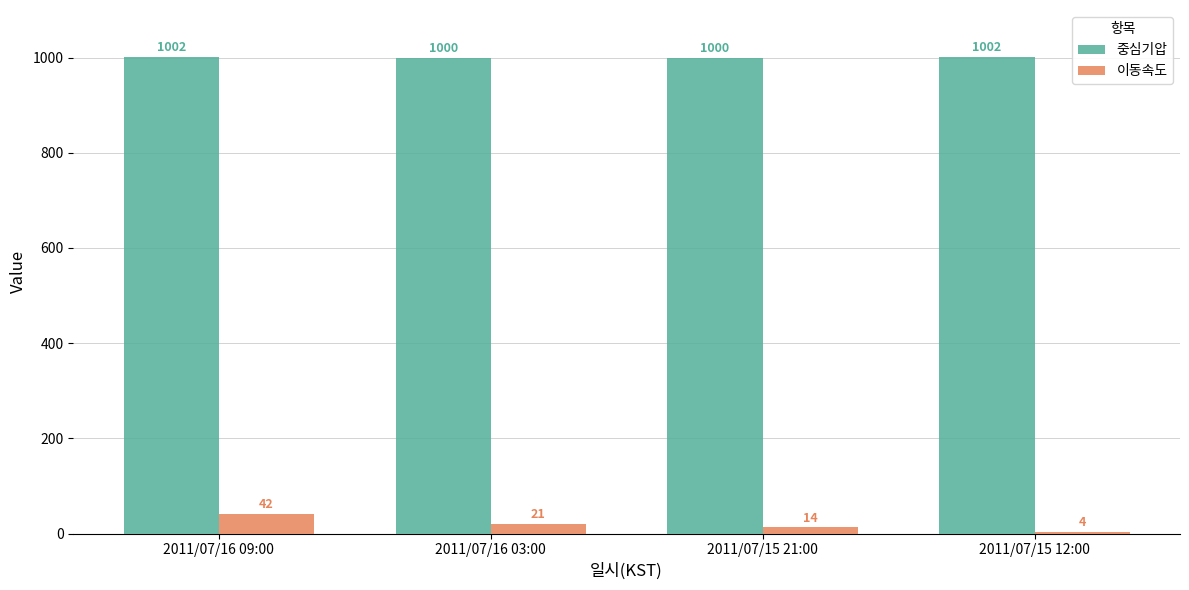

How many bars are there in each group?

2